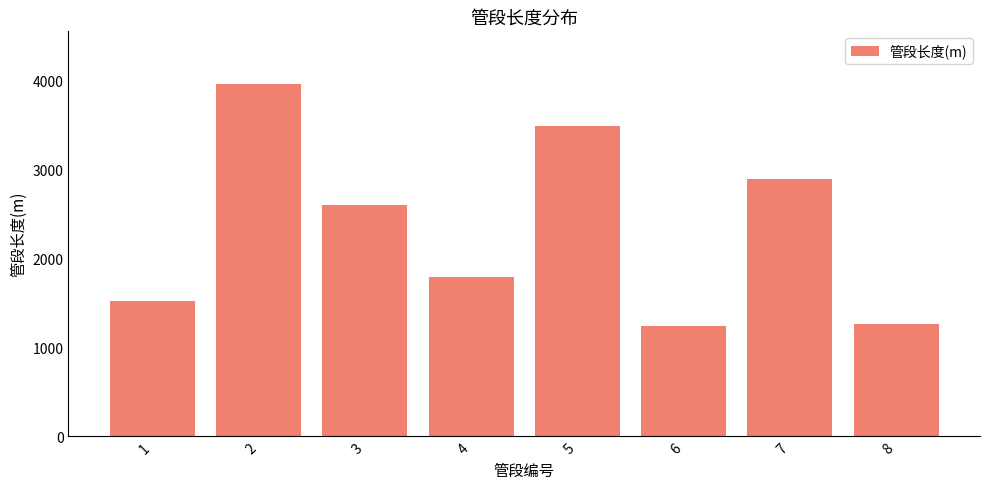

What is the difference between the maximum and minimum values?

2722